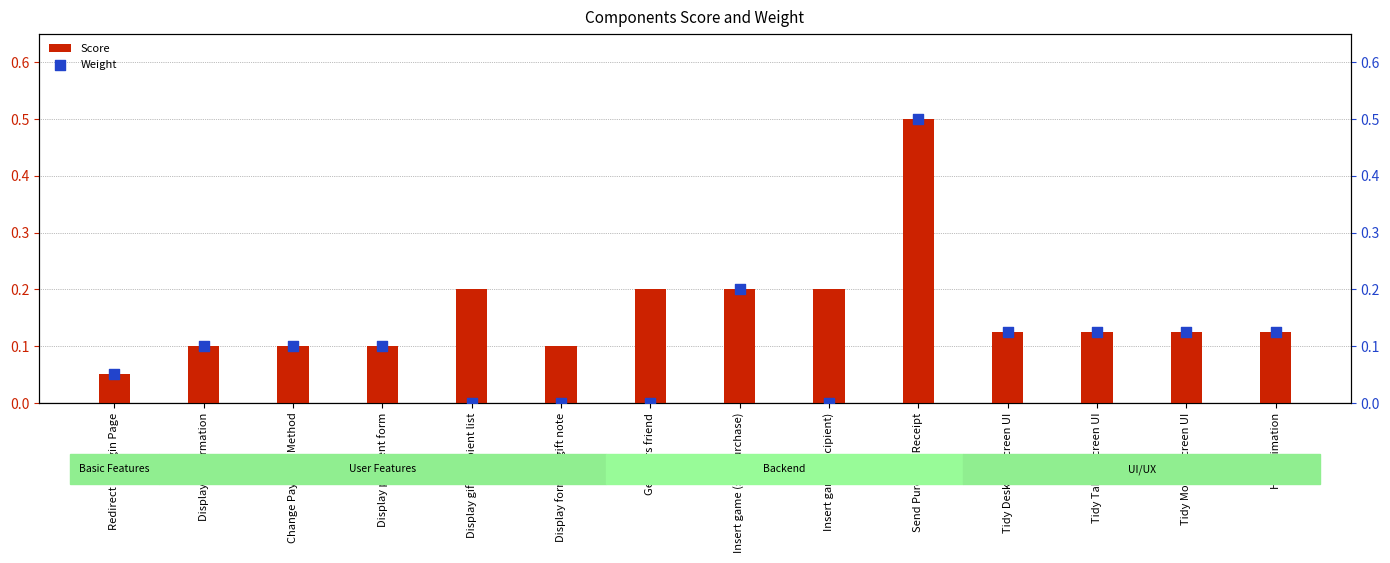

What is the total value across all series at Redirect to Login Page?

0.1